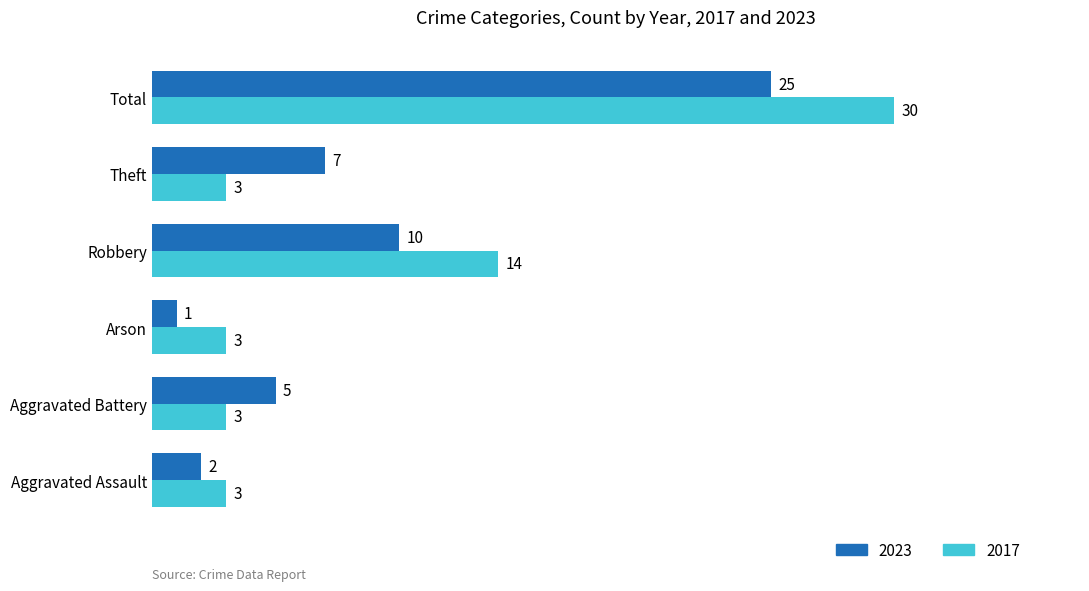

List the series in order of their peak value, lowest first.

2023, 2017